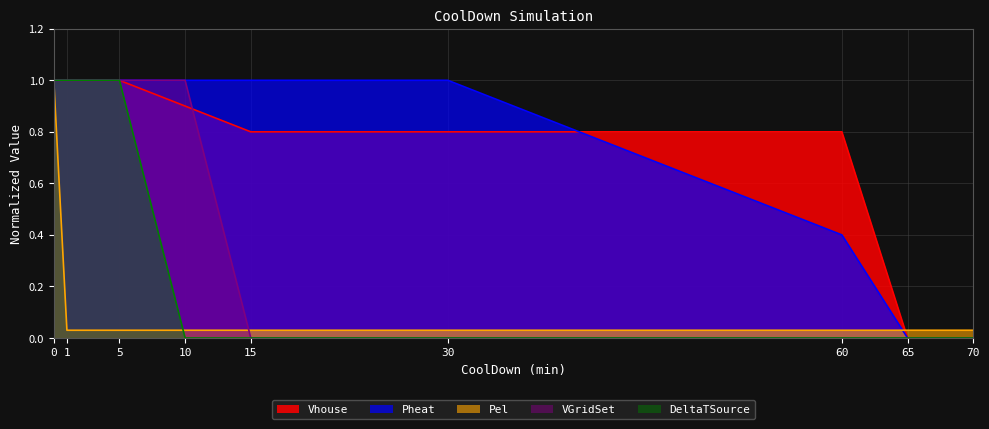

Reading left to right, list all the values displayed in this chart.

Vhouse: 0=1.0	1=1.0	5=1.0	10=0.9	15=0.8	30=0.8	60=0.8	65=0.0	70=0.0
Pheat: 0=1.0	1=1.0	5=1.0	10=1.0	15=1.0	30=1.0	60=0.4	65=0.0	70=0.0
Pel: 0=1.0	1=0.0	5=0.0	10=0.0	15=0.0	30=0.0	60=0.0	65=0.0	70=0.0
VGridSet: 0=1.0	1=1.0	5=1.0	10=1.0	15=0.0	30=0.0	60=0.0	65=0.0	70=0.0
DeltaTSource: 0=1.0	1=1.0	5=1.0	10=0.0	15=0.0	30=0.0	60=0.0	65=0.0	70=0.0